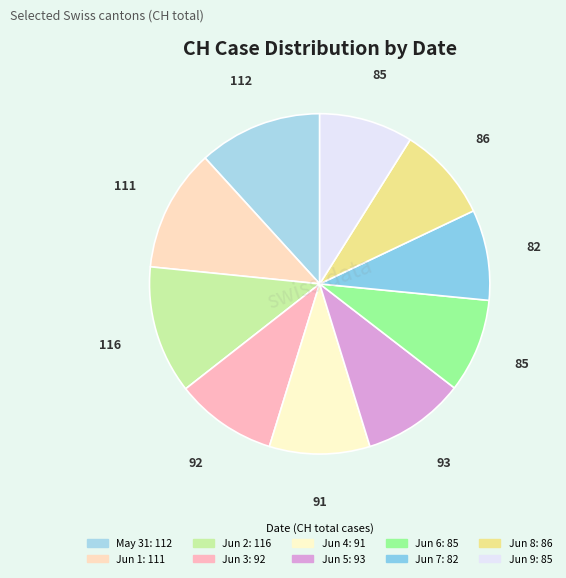

Count the number of slices in the pie.

10